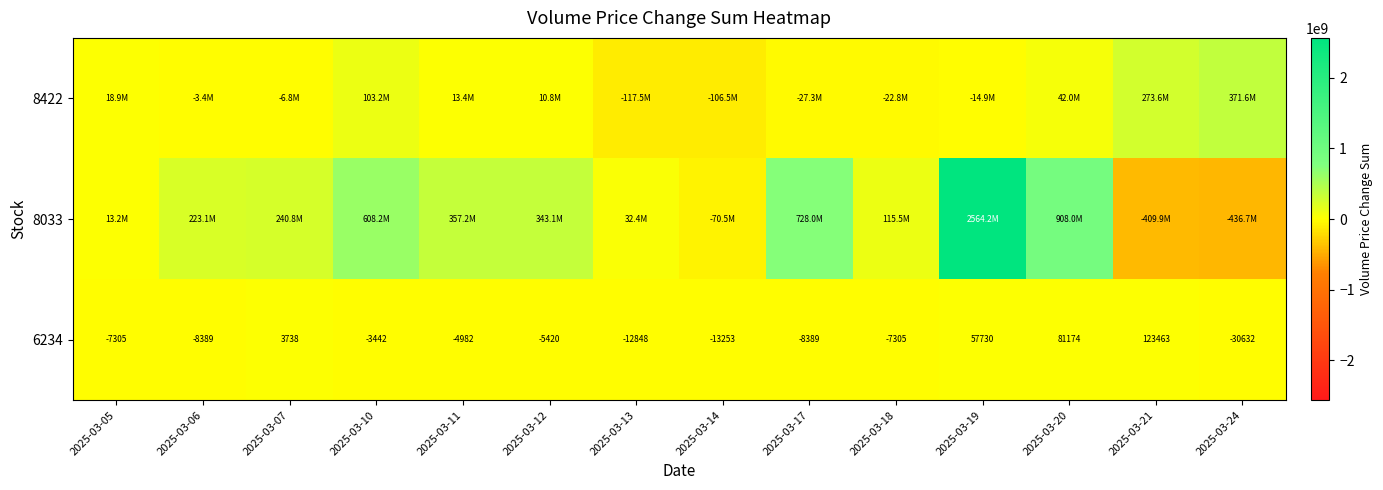

What is the sum of all 6234 values?

164140